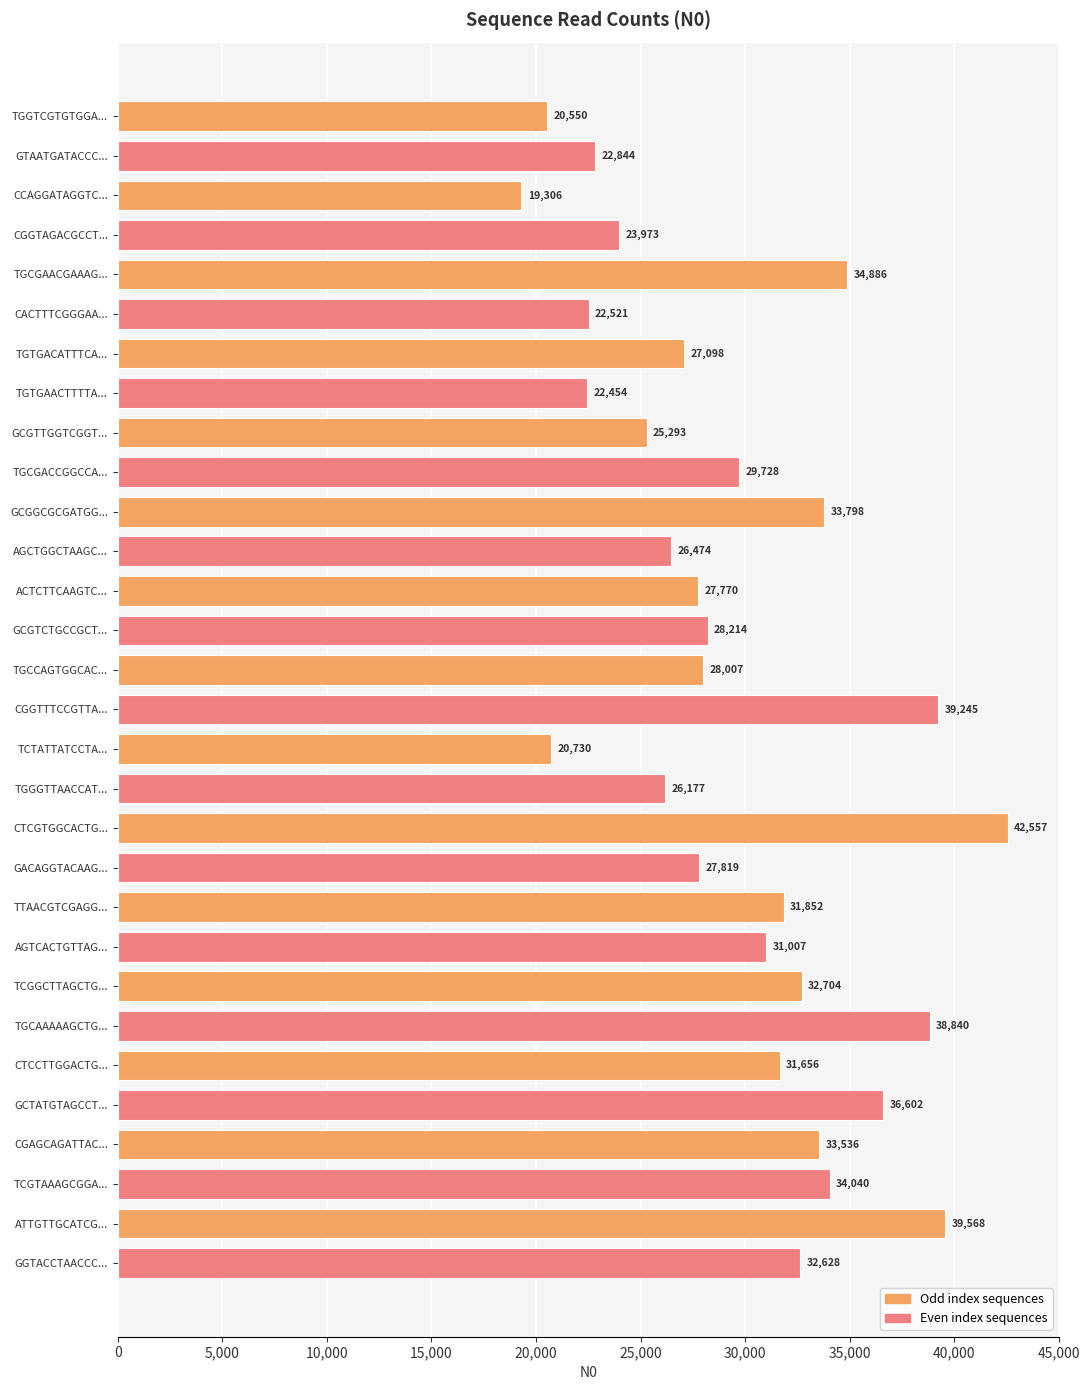

Rank the categories by value from highest to lowest.

CTCGTGGCACTGTAGTCGATGAAGGATTCA, ATTGTTGCATCGTAGGCACCGTCGCTTGCC, CGGTTTCCGTTAAGTTGCAGTCGTATCCAG, TGCAAAAAGCTGGATCTGCCAATCTCAGAA, GCTATGTAGCCTTCGGGTAAGAAAACGCAG, TGCGAACGAAAGATTAAGAATGCTTAACCC, TCGTAAAGCGGAGCCTTACCATGCGGCAAT, GCGGCGCGATGGGGCAGCCTGCCCCCACTG, CGAGCAGATTACATGAATCTGTGTTGGGTG, TCGGCTTAGCTGTTCTCTGTCCGTCAGCGG, GGTACCTAACCCATCTGATTTTTACACACT, TTAACGTCGAGGATTGATTCCCGCTTATGT, CTCCTTGGACTGGGAGGTATAAGGAATAGG, AGTCACTGTTAGGGCGACCTTCGATTCGGA, TGCGACCGGCCACTTAAGGCTTGAAAACTA, GCGTCTGCCGCTTATACGCATAATCTGCAT, TGCCAGTGGCACCCGAAGGACGCACTGGTT, GACAGGTACAAGAAGGAGTATGCATCAATG, ACTCTTCAAGTCGTGTTAAAAGGAGTAGGA, TGTGACATTTCATTACATTACGCTCAGGAC, AGCTGGCTAAGCGCGCGCGCCAAAGTAACG, TGGGTTAACCATTCGCTCCAGCGTCATGAA, GCGTTGGTCGGTTAACGGCAGGTGCAACCC, CGGTAGACGCCTACTTAACTTTCATGGTGA, GTAATGATACCCATTGACCGGCCTACCAGG, CACTTTCGGGAACACGCACAGACGAGACAC, TGTGAACTTTTAAATTCGATTTTTAGCTTT, TCTATTATCCTAAACTTCGCTGTATATCAC, TGGTCGTGTGGAACAAACGCCACTGGAGAC, CCAGGATAGGTCGTTCAGGTTCGCGCGACT